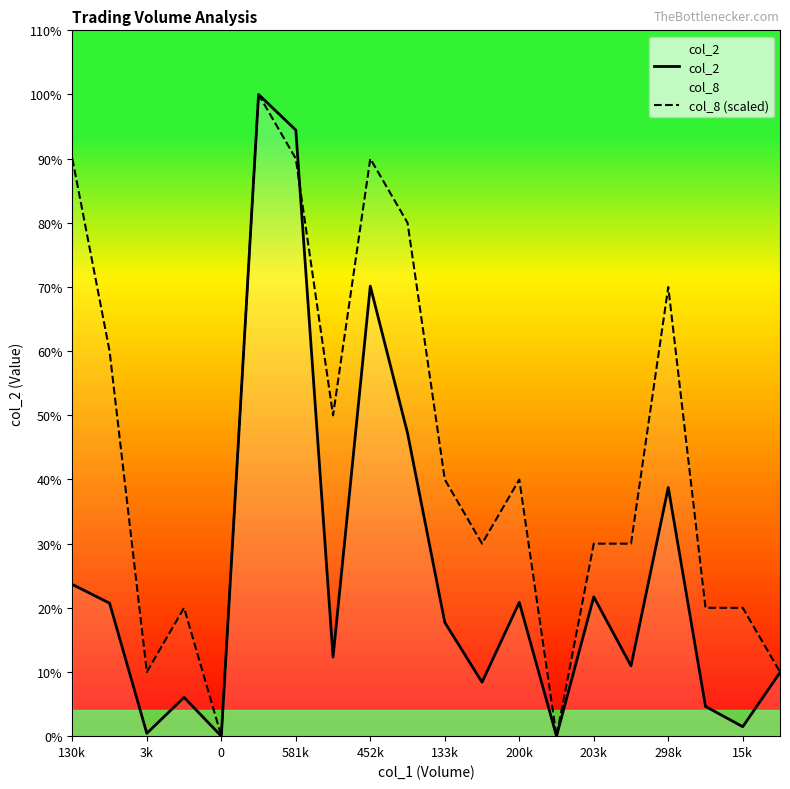

Does the chart display data point markers on the line(s)?

No